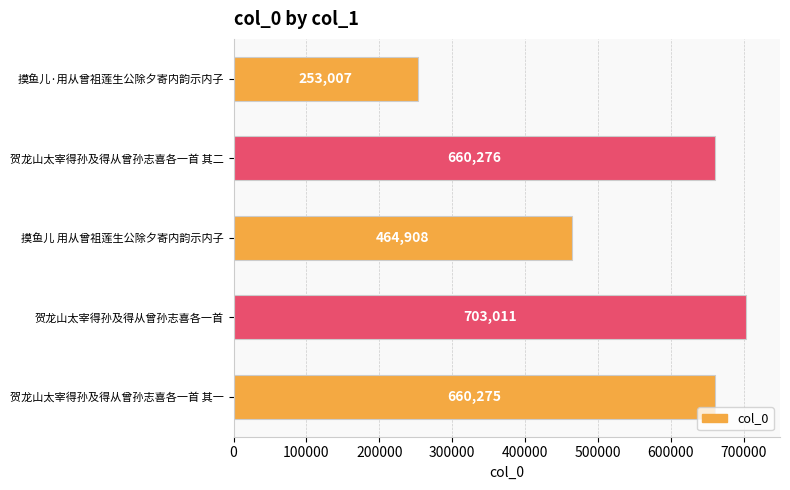

Which has a higher value, 摸鱼儿 用从曾祖莲生公除夕寄内韵示内子 or 贺龙山太宰得孙及得从曾孙志喜各一首 其一?

贺龙山太宰得孙及得从曾孙志喜各一首 其一